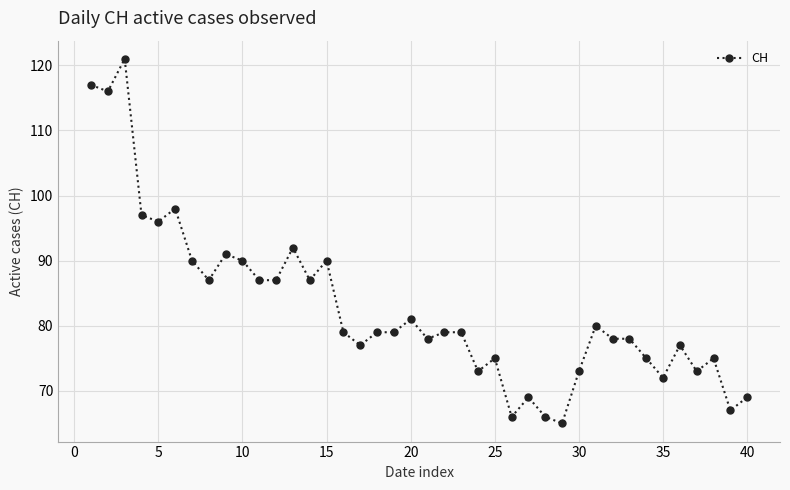

True or false: there are more than 1 points higher than both neighbors.

True